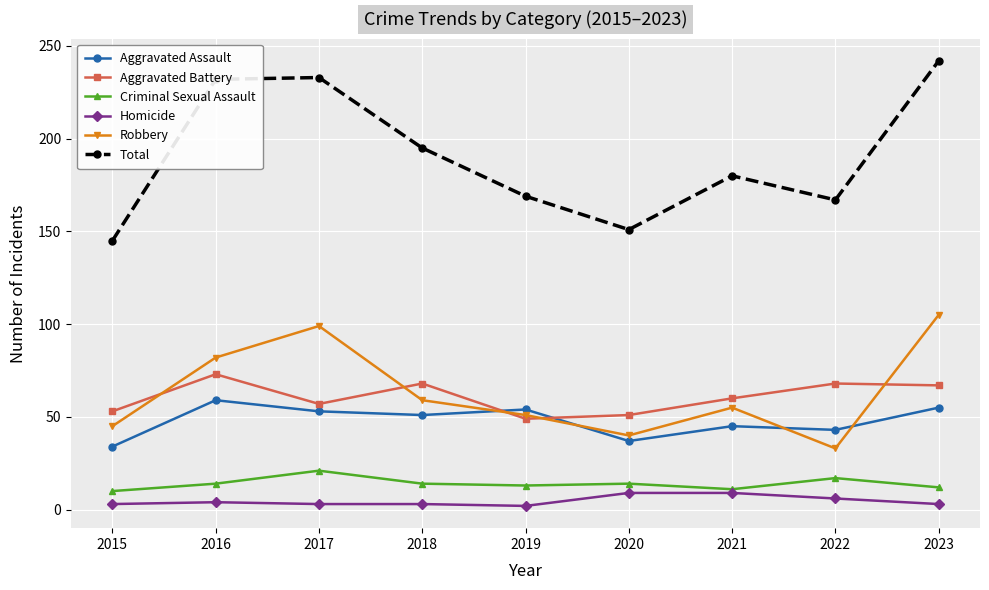

Where is the first local minimum for Aggravated Battery?

2017